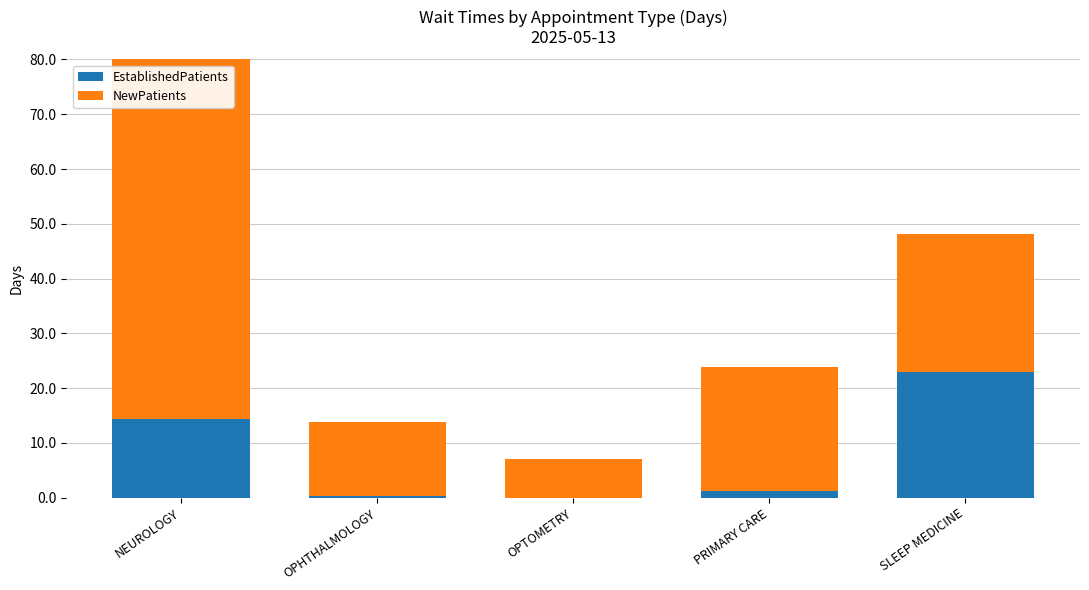

Are the bars horizontal?

No